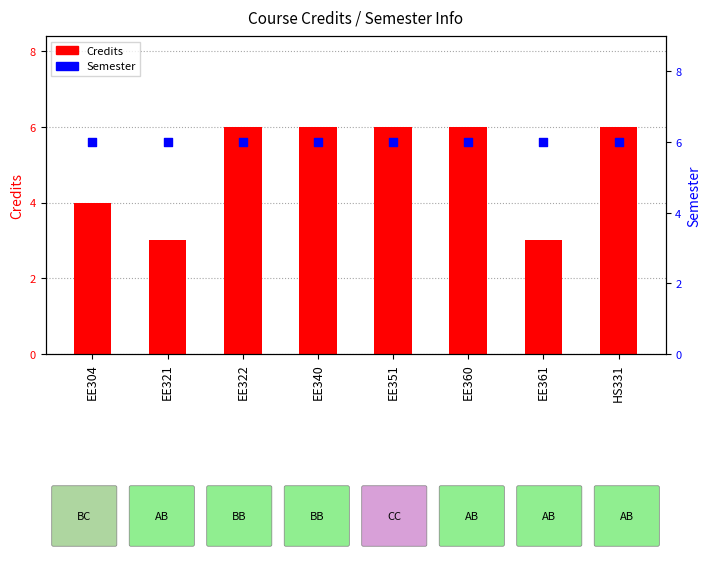

Which series has the widest spread of Y values?

Credits